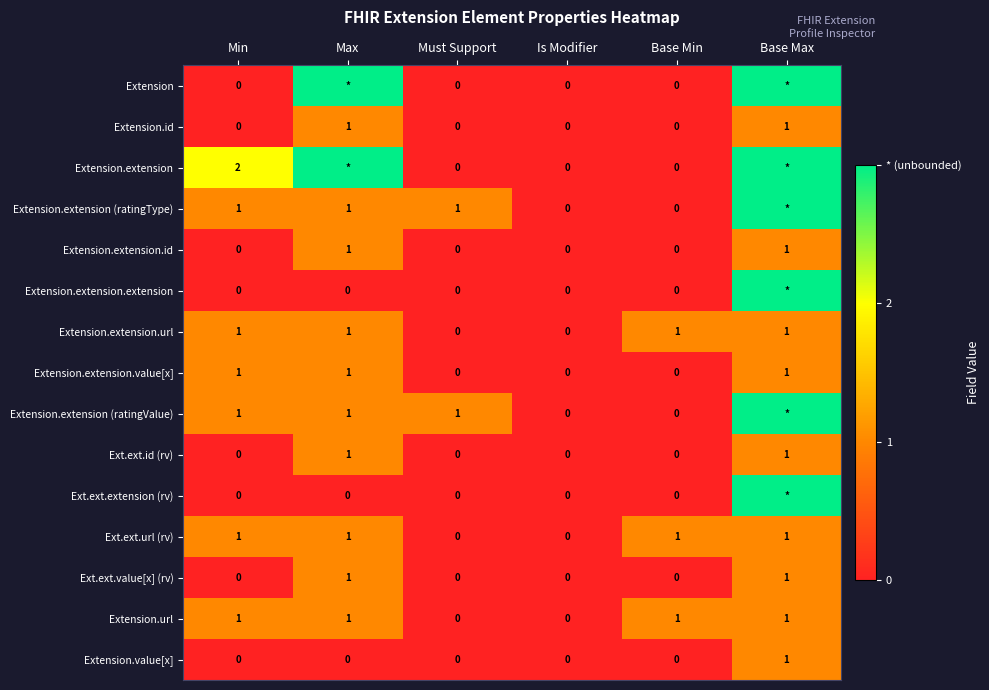

How many values in Ext.ext.id (rv) are above zero?

2